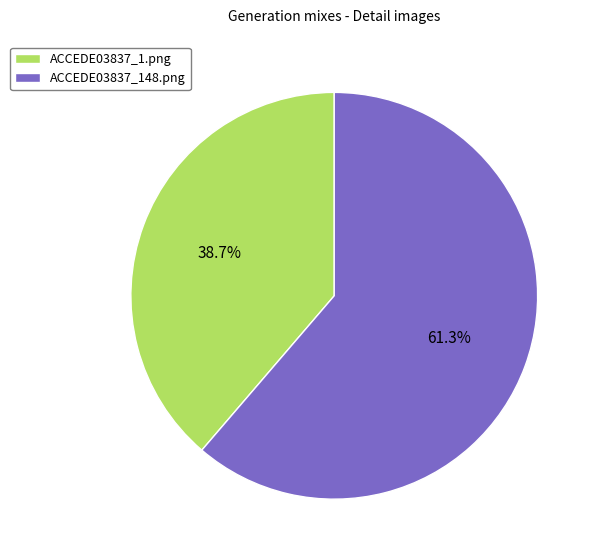

Which slice is the largest?

ACCEDE03837_148.png